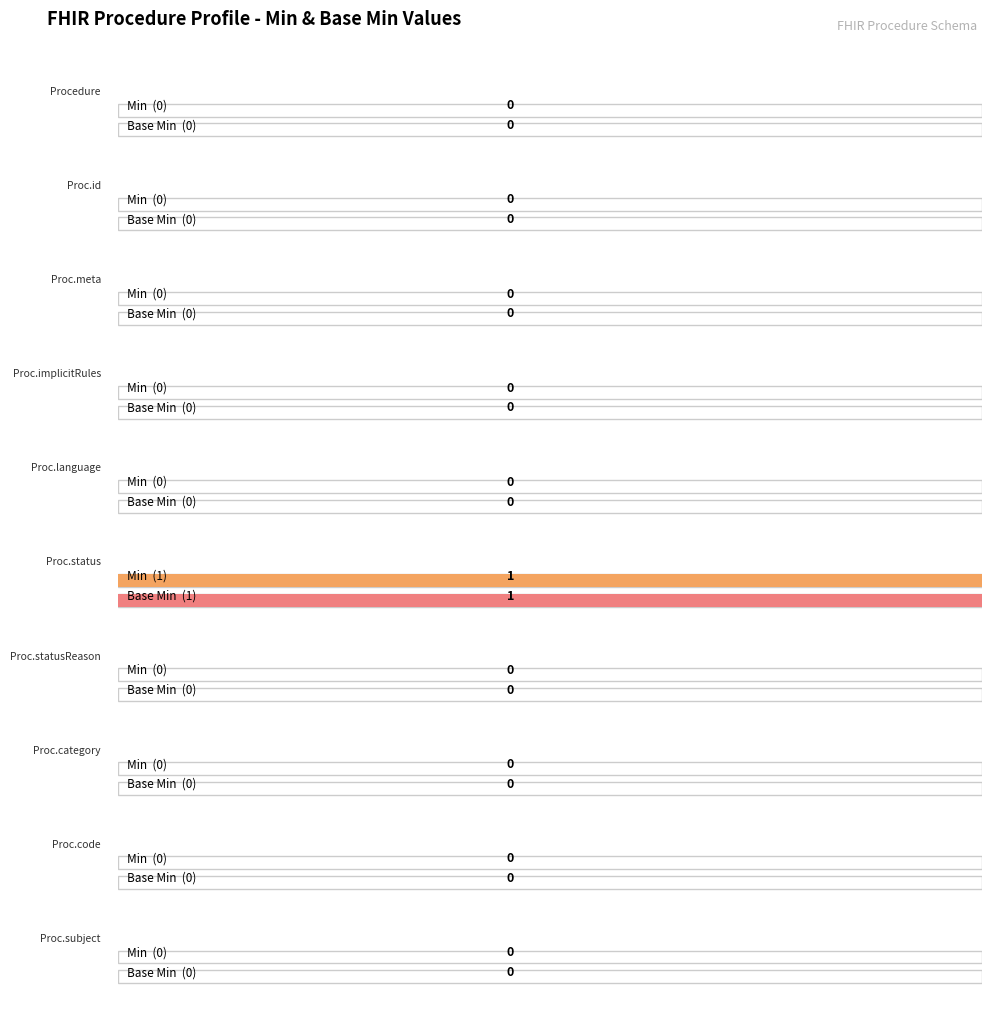

Rank the series by their maximum value, from highest to lowest.

Min, Base Min